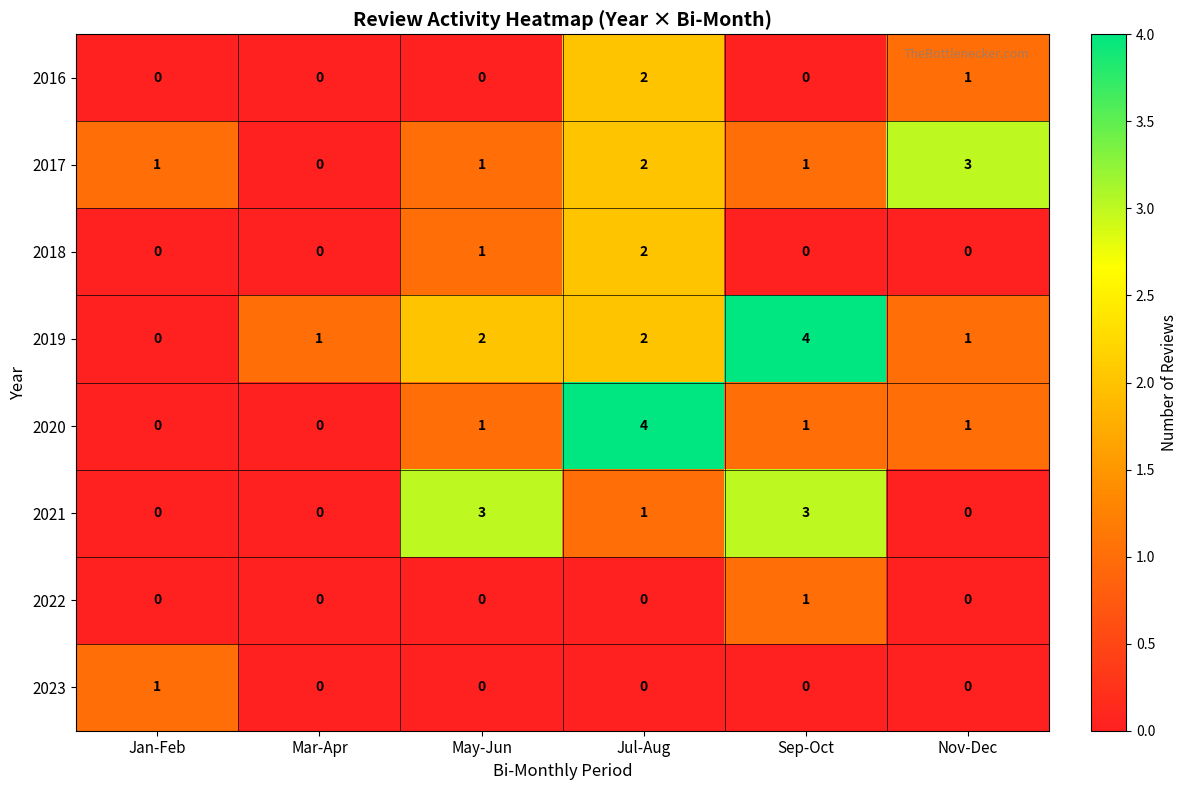

The value of 2022 at Jan-Feb is -1. True or false?

False